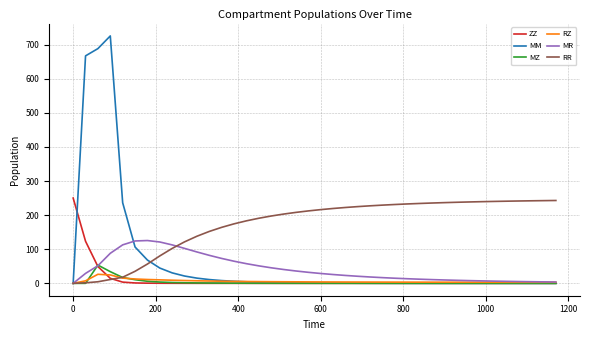

What is the greatest value displayed?

725.3